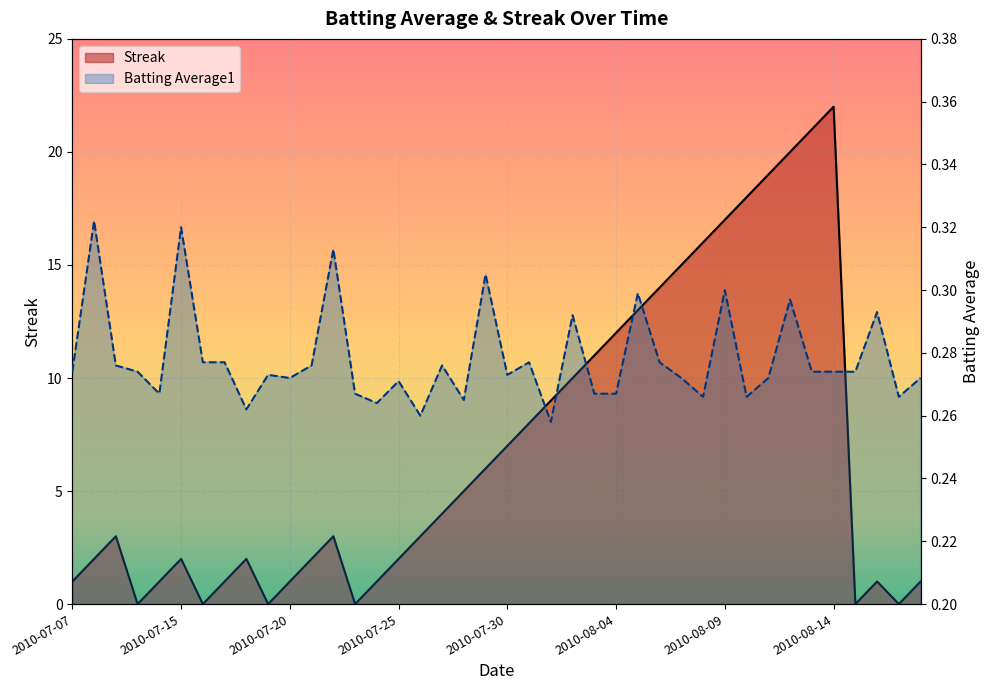

Does the chart display data point markers on the line(s)?

No